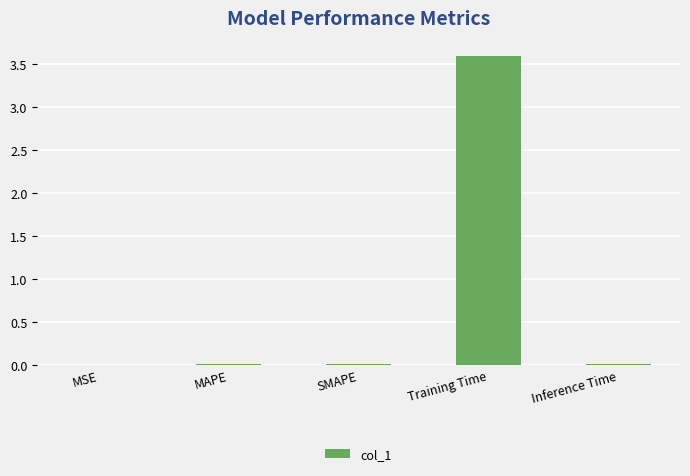

What is the sum of the values at Training Time and MSE?

3.6